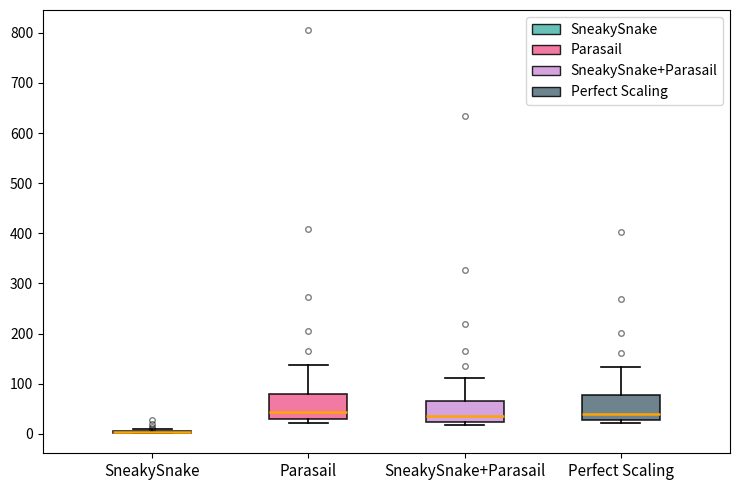

Where does the median line of the box for Perfect Scaling sit on the y-axis? The values are not printed on the chart, so give them approximately, as read against the axis.

40